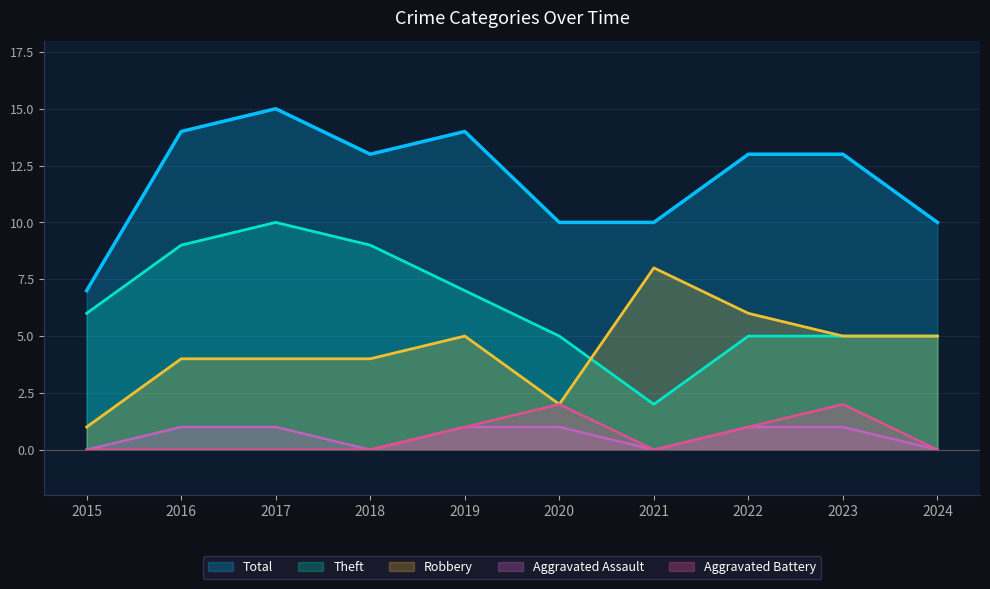

True or false: Total and Aggravated Battery intersect in this chart.

False